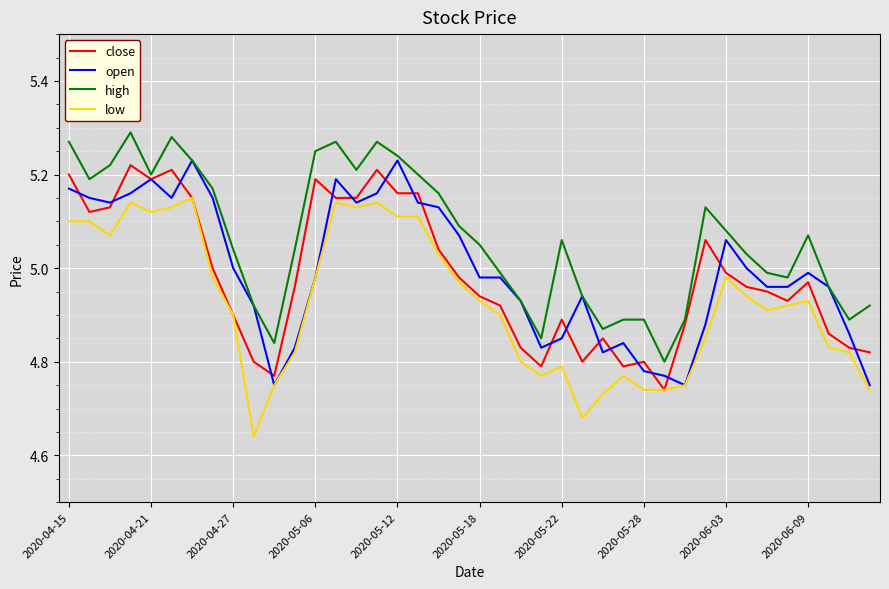

True or false: low and high cross at least once.

False